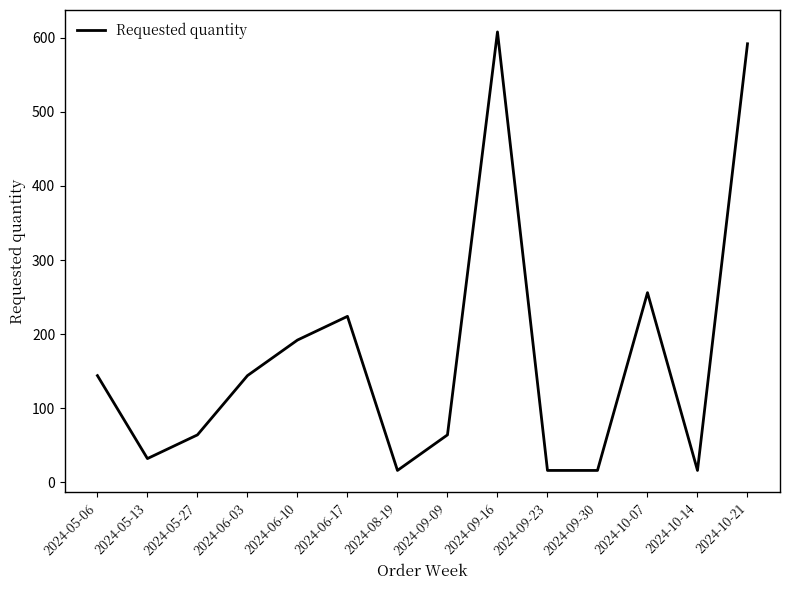

Does the chart display data point markers on the line(s)?

No